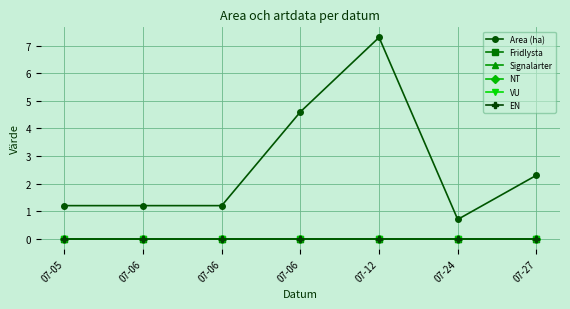

Which series has the largest total across all categories?

Area (ha)